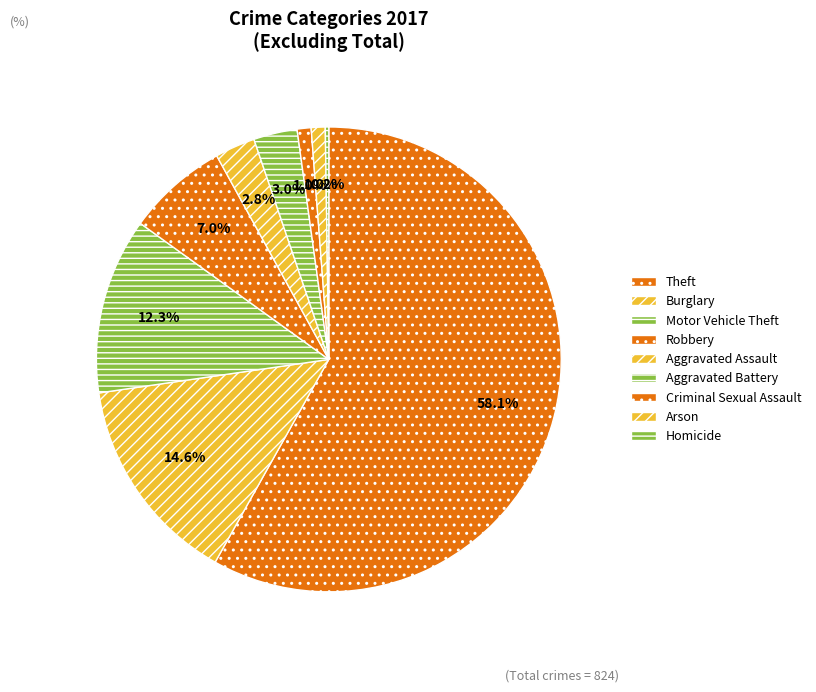

Between Theft and Burglary, which is larger?

Theft